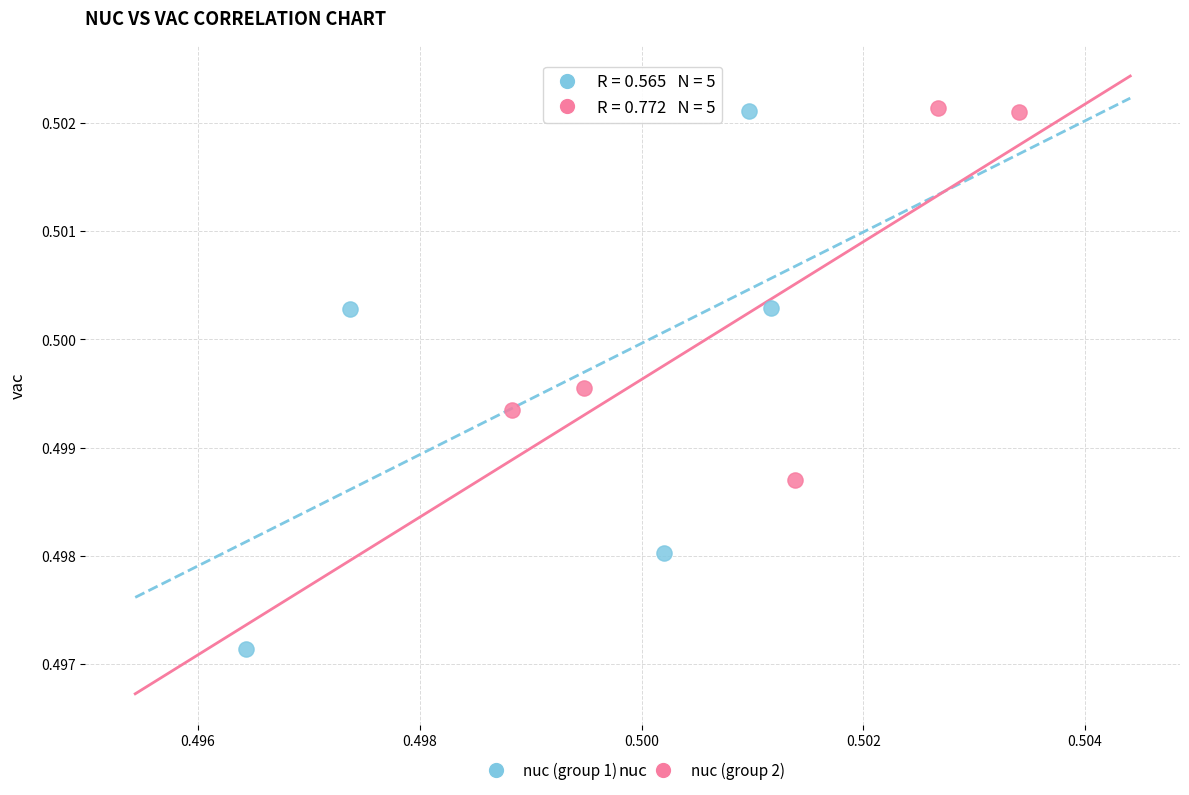

What are all the series names shown in the legend?

nuc (group 1), nuc (group 2)